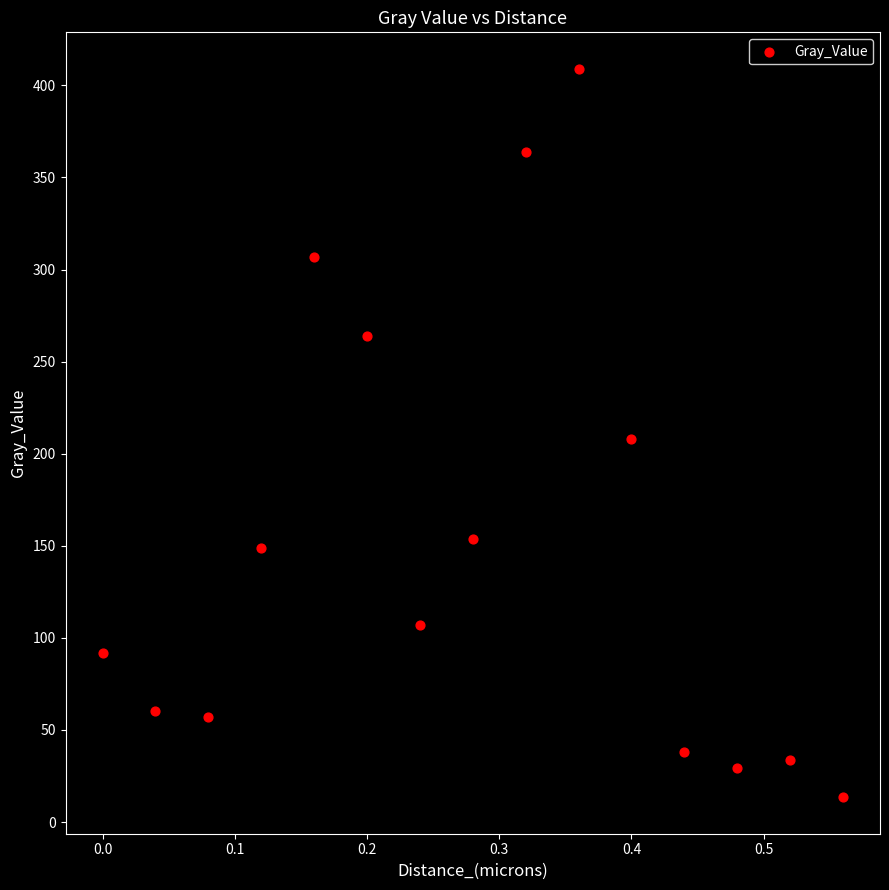

What is the range of Y values (max minus min)?

395.6